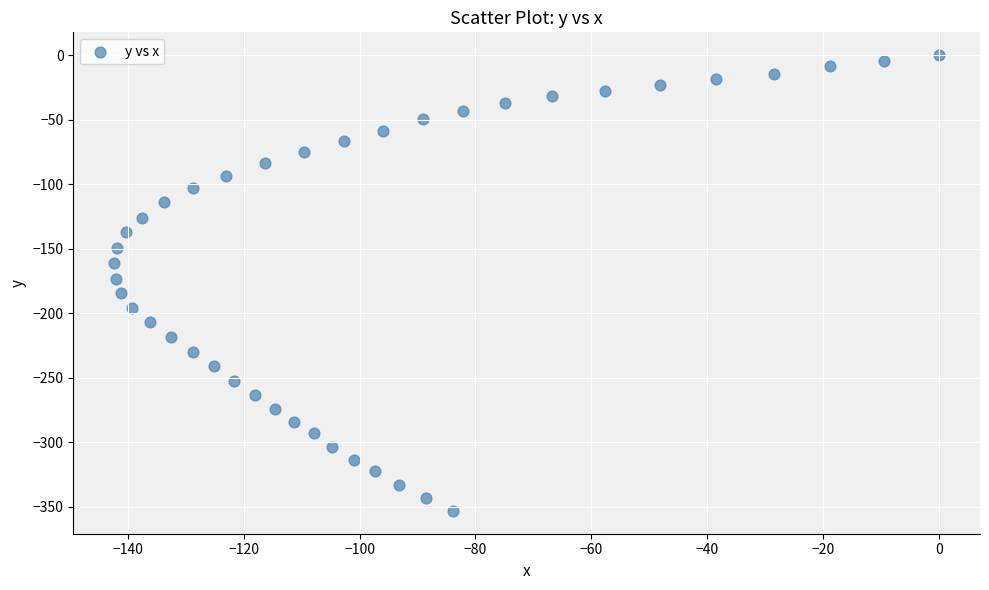

What is the range of Y values (max minus min)?

353.4